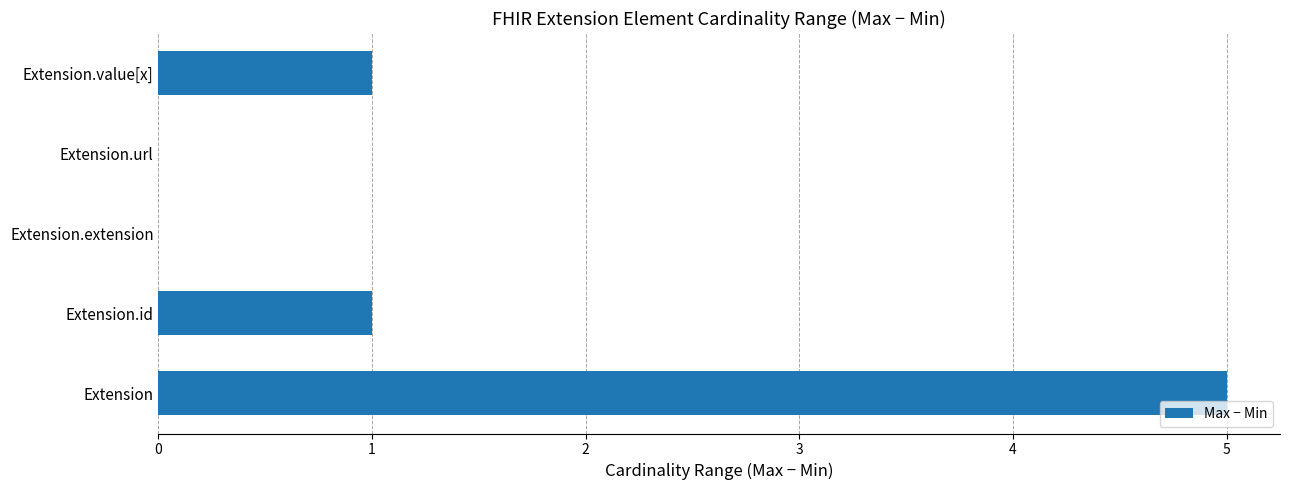

List the labels in order of value, largest first.

0, 1, 4, 2, 3